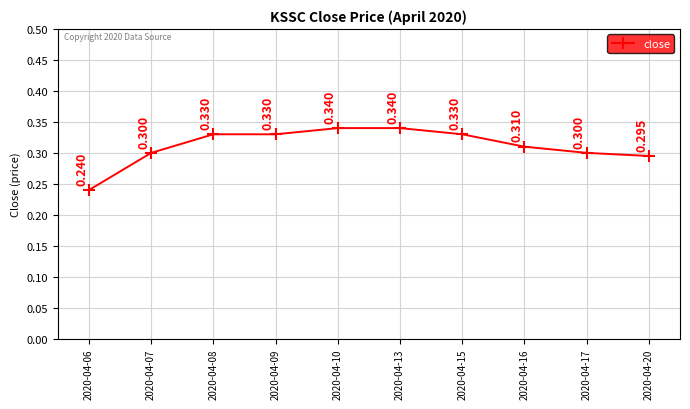

True or false: the data has more than 2 interior local peaks.

False